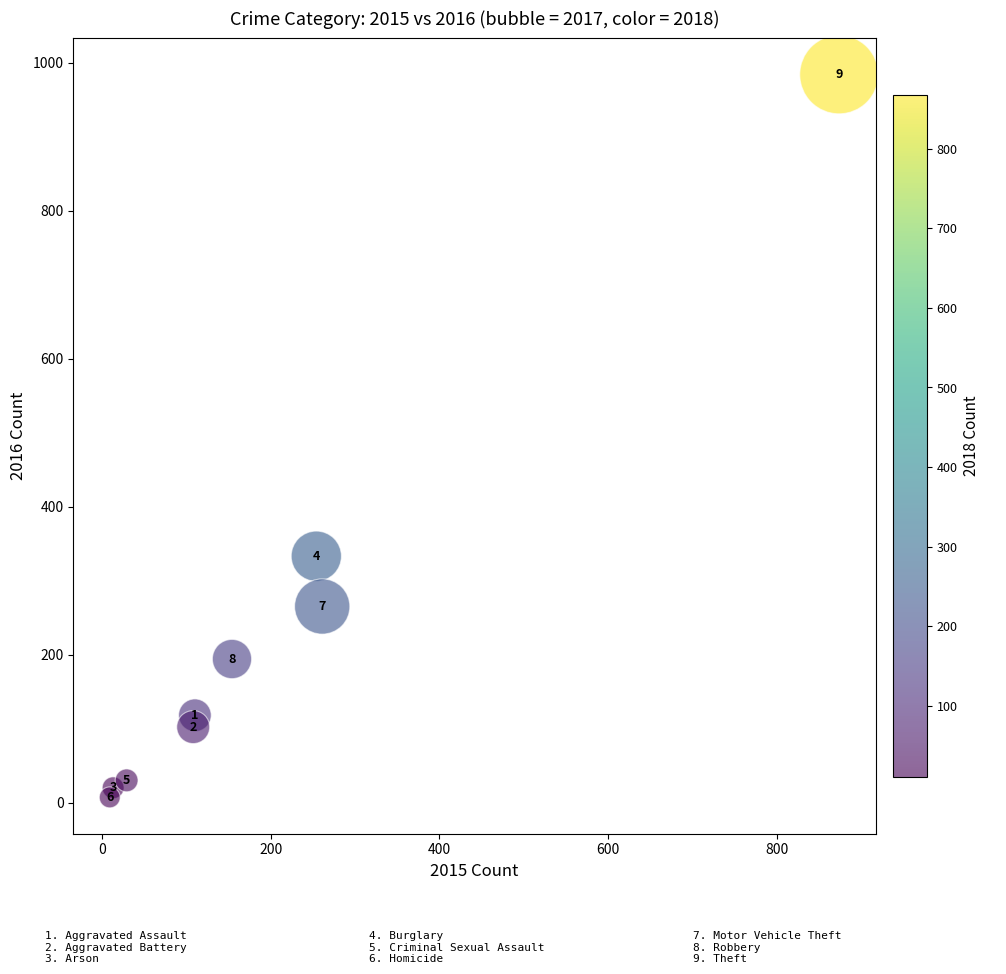

What is the range of X values (max minus min)?

865